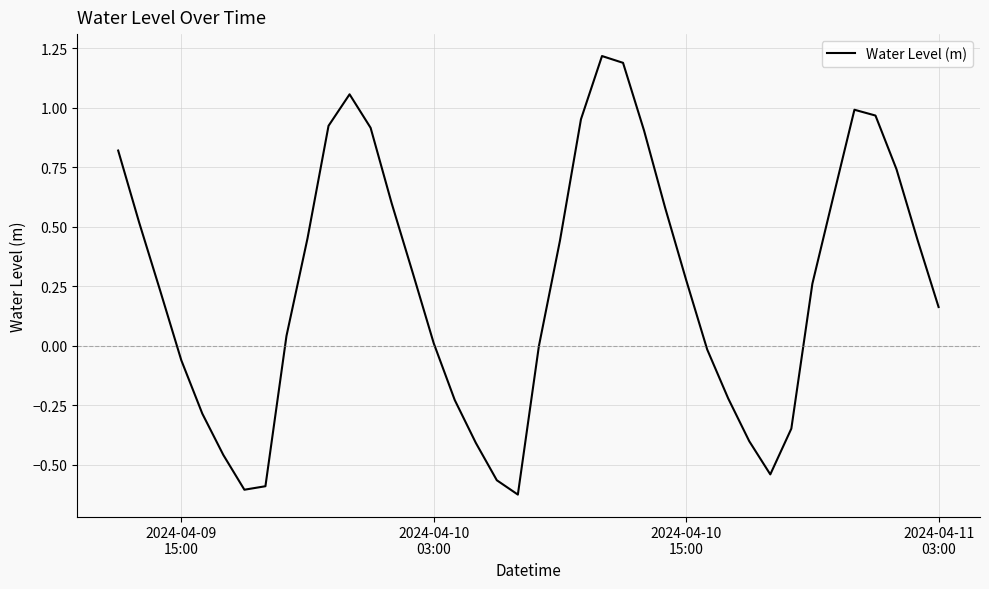

What is the greatest value displayed?

1.2